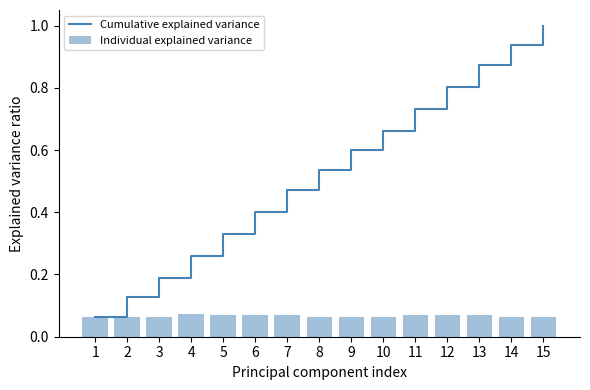

What is the minimum value for Individual explained variance?

0.1